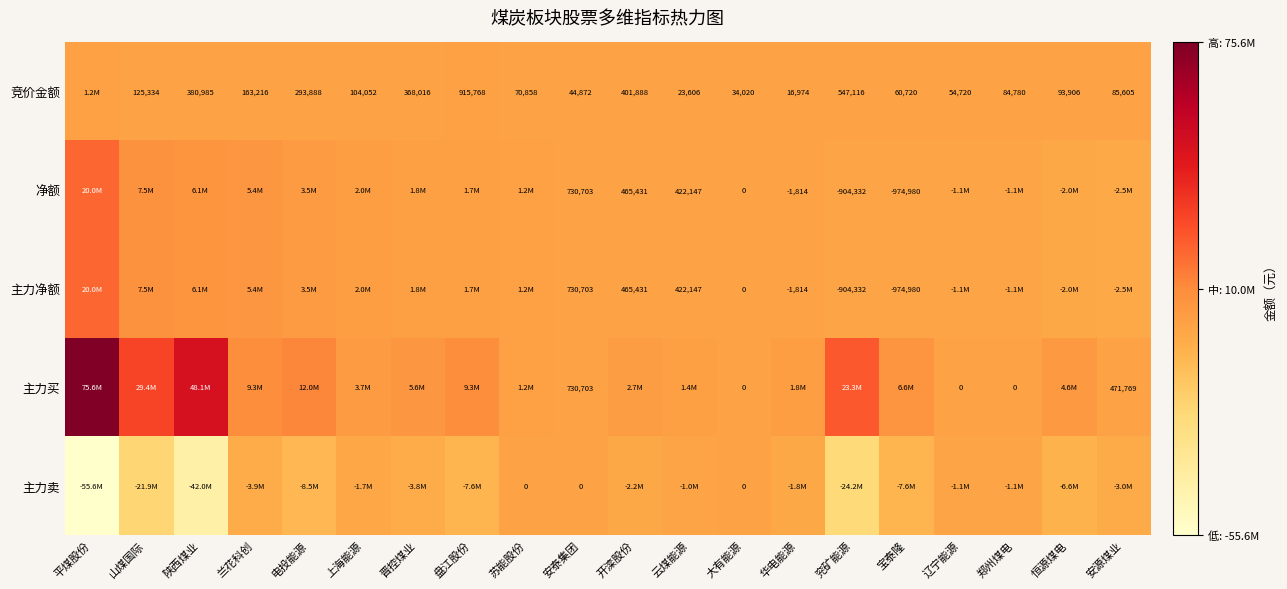

True or false: 主力净额 has a value of -1814 at 华电能源.

True